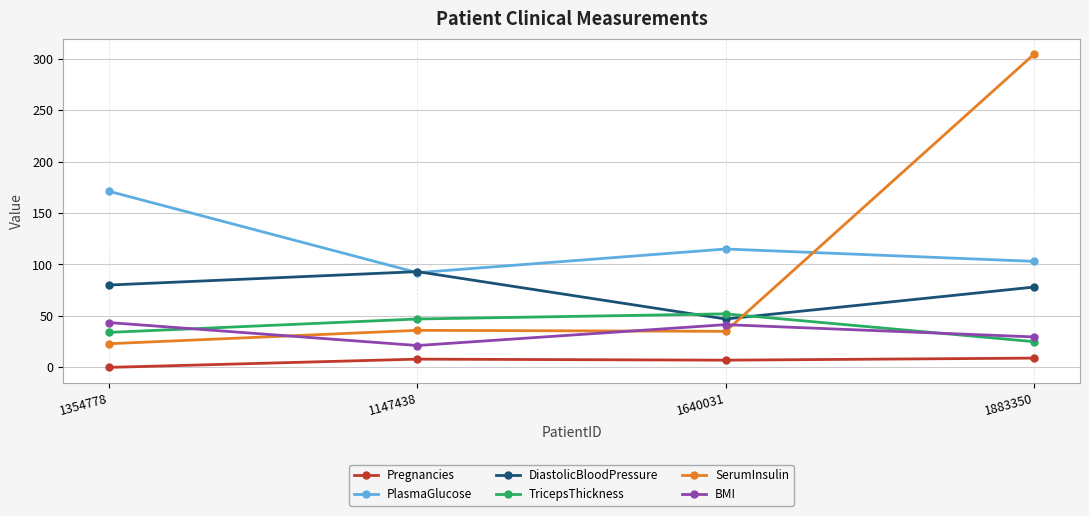

What is the difference between the maximum and minimum values in the TricepsThickness series?

27.0